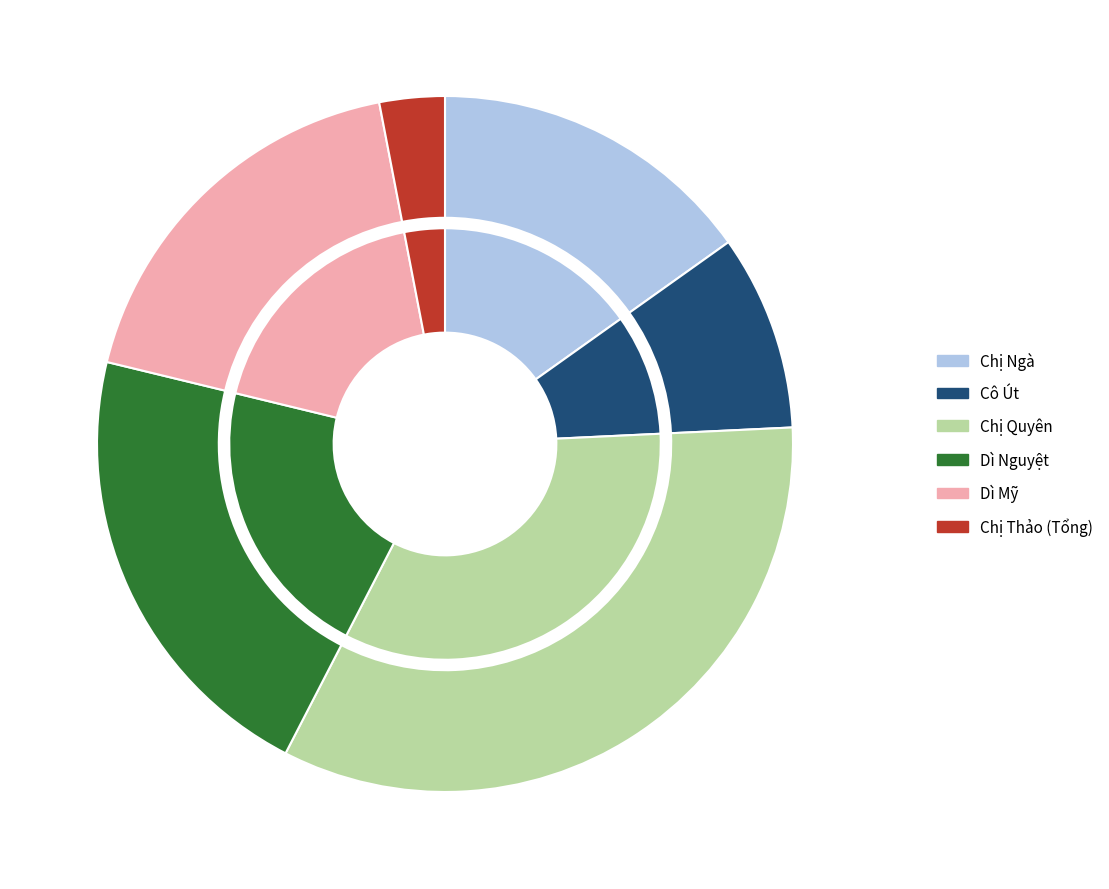

To the nearest percent, what is the average slice percentage?

17%